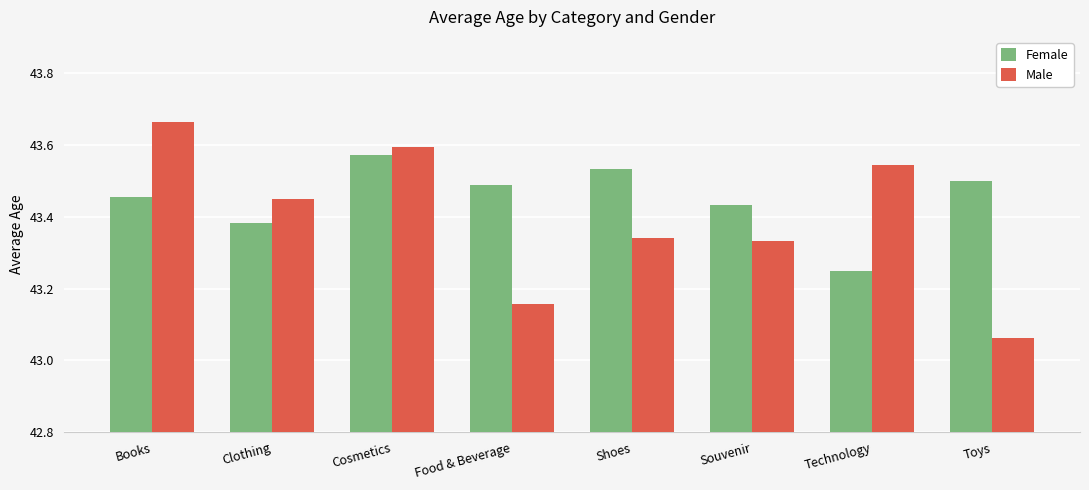

Is it true that Female equals 43.5 at Food & Beverage?

True